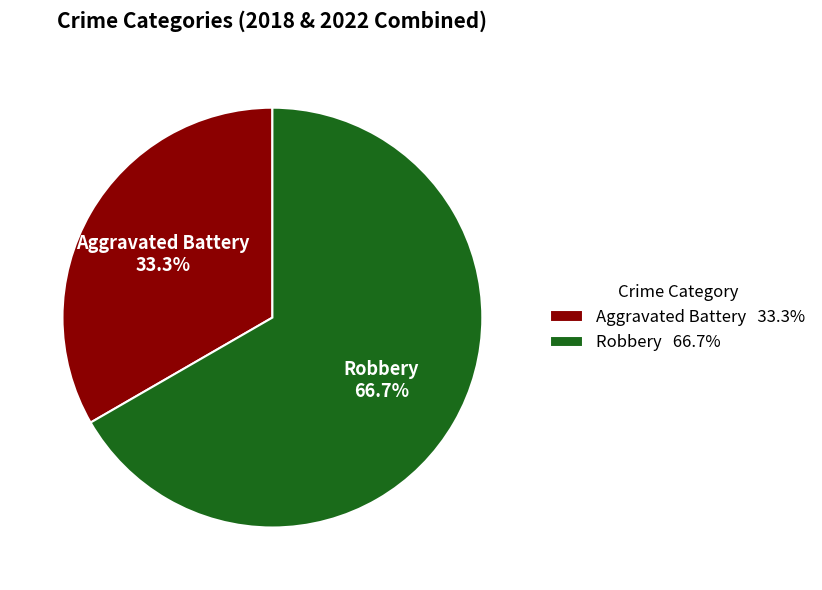

Does Robbery account for over 50% of the chart?

Yes